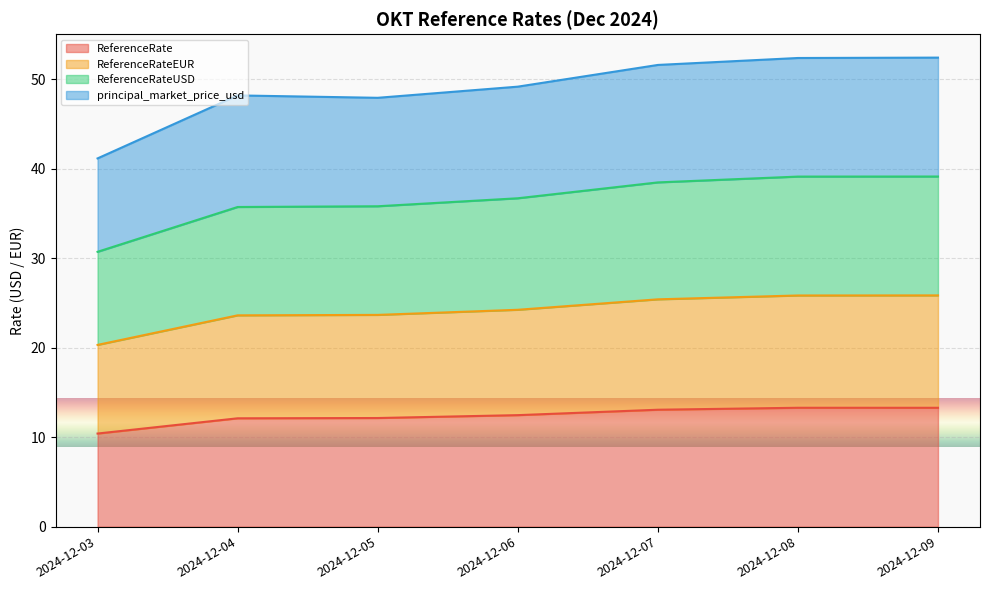

The ReferenceRateEUR series shows 35.7 at 2024-12-09. True or false?

False